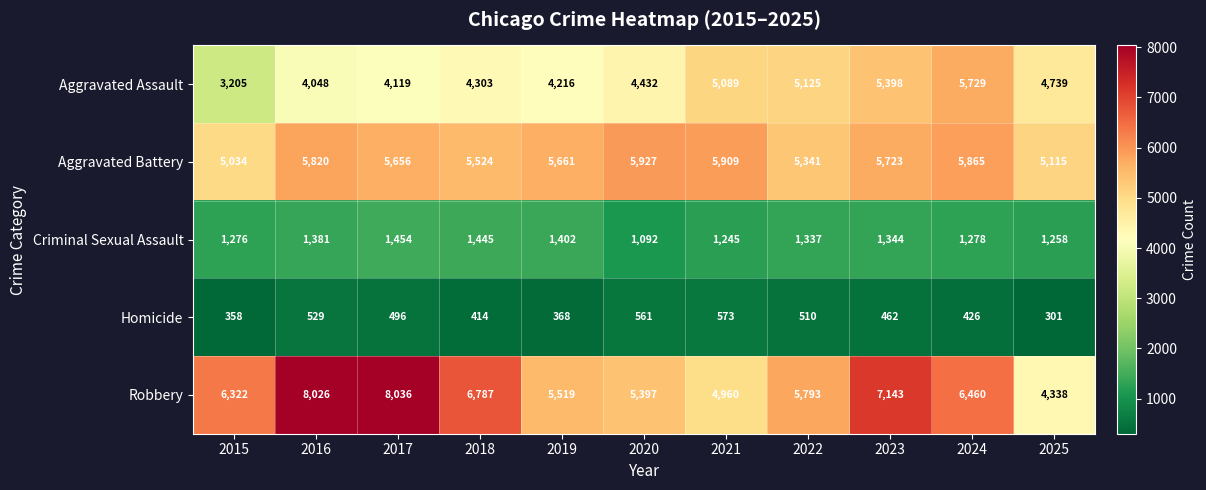

Read the Criminal Sexual Assault value at 2019, to the nearest 10.

1400